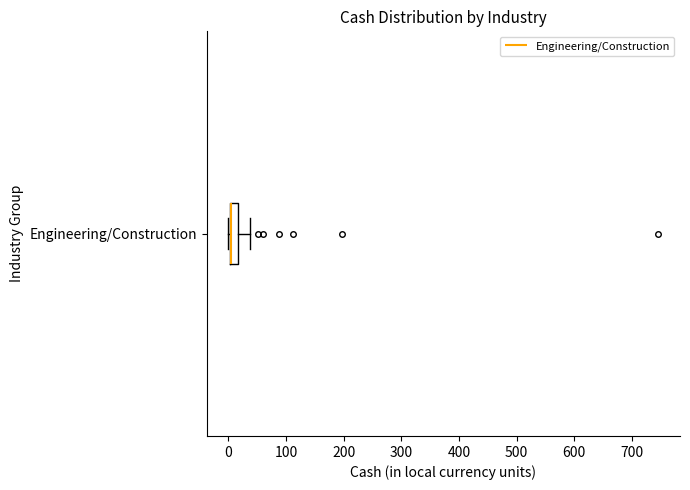

Where is the left edge of the box for Engineering/Construction on the x-axis? The values are not printed on the chart, so give them approximately, as read against the axis.

0